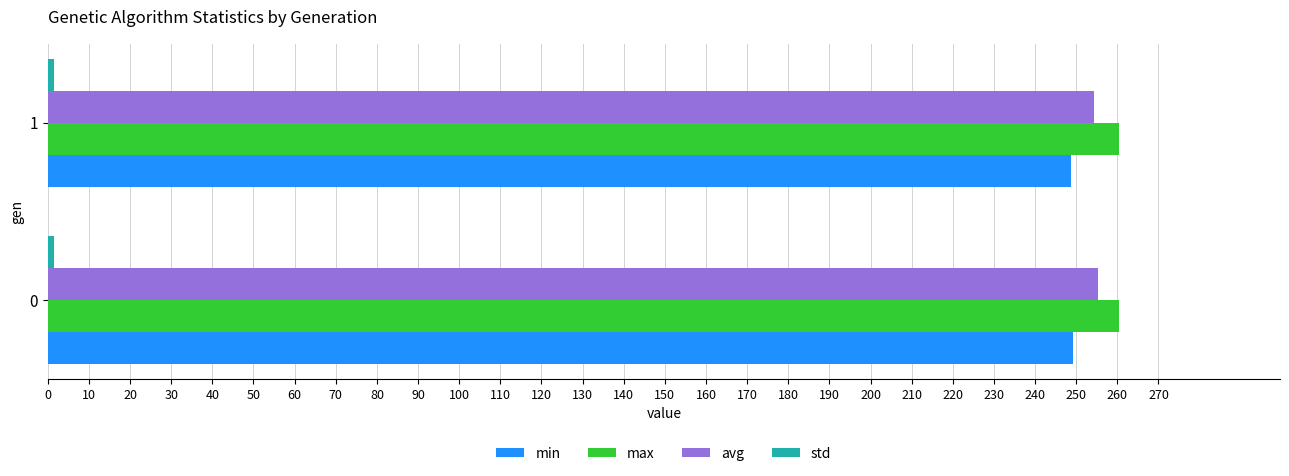

The avg series shows 79.6 at 0. True or false?

False